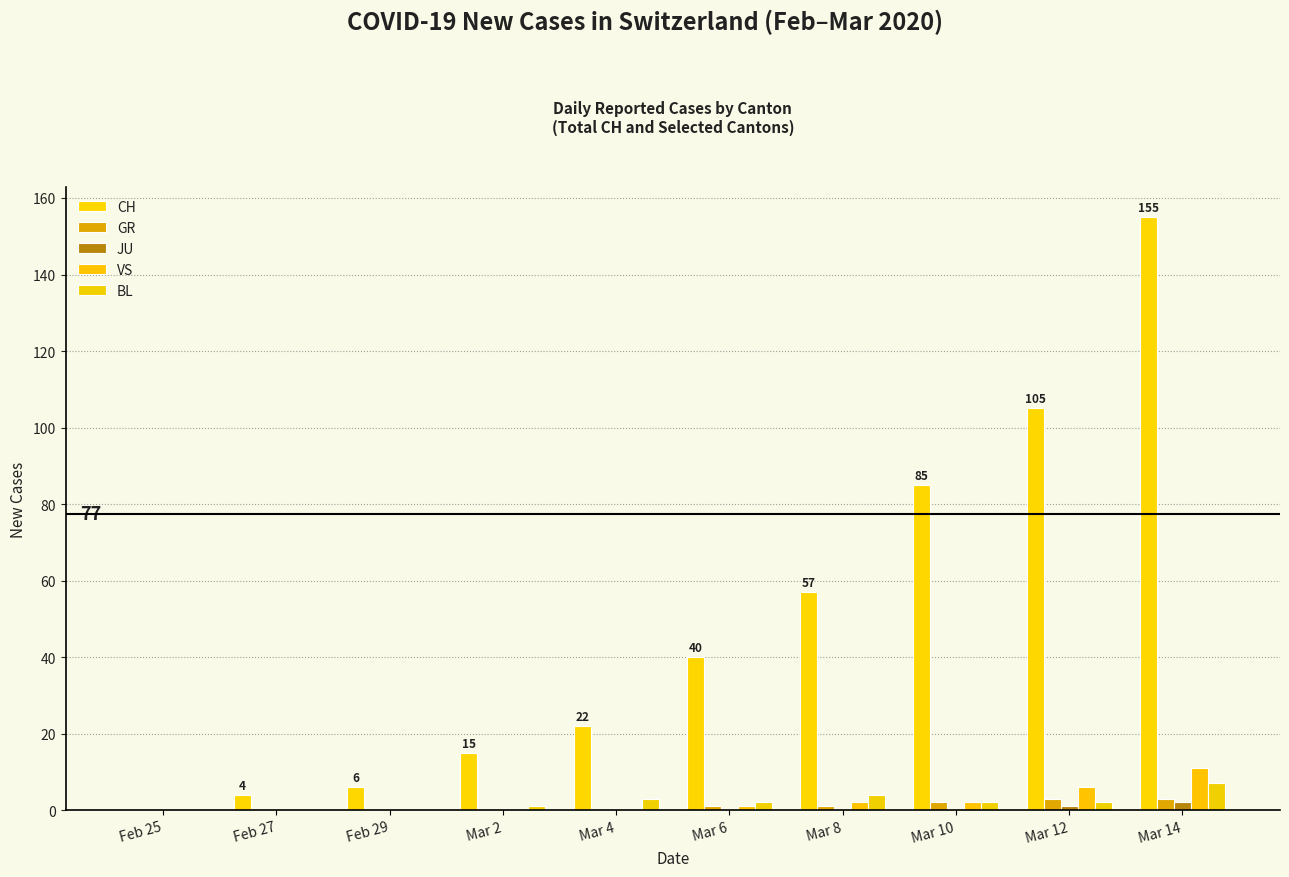

What is the difference between the highest and lowest values at Feb 27?

4